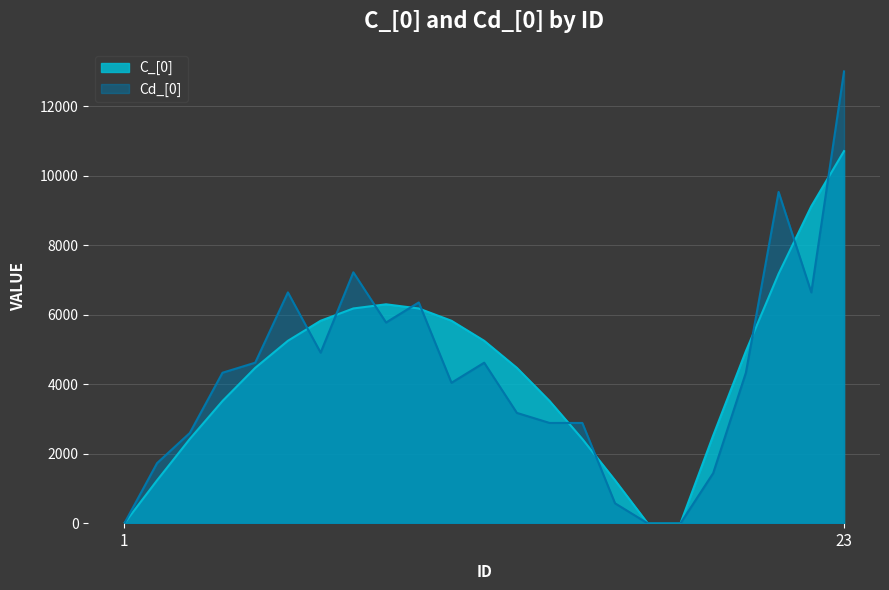

What is the average value of the C_[0] series?

4290.0